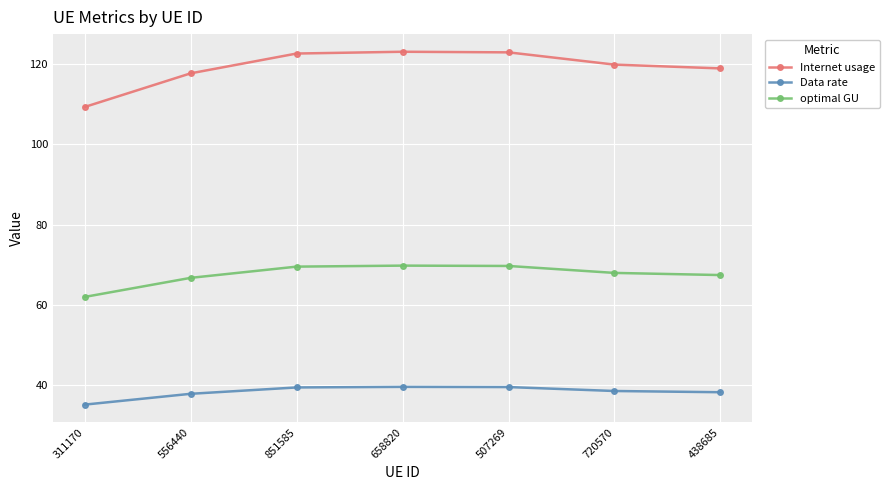

What are all the series names shown in the legend?

Internet usage, Data rate, optimal GU